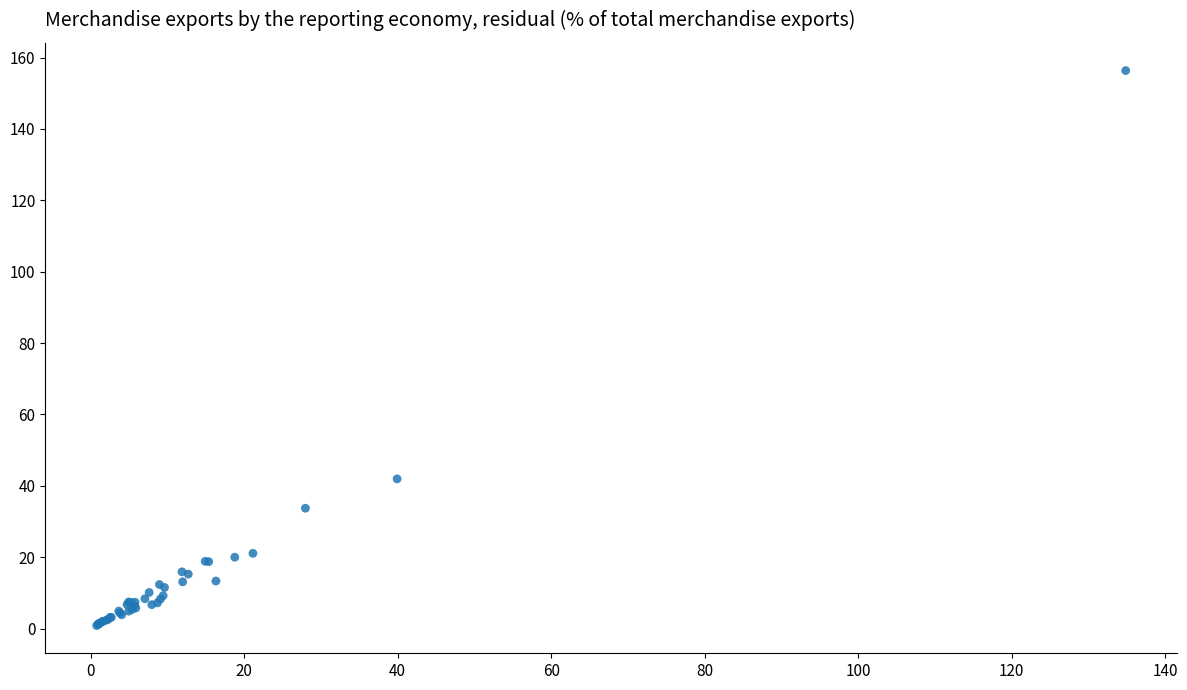

What Y value in the scatter plot is closest to 78?

41.9